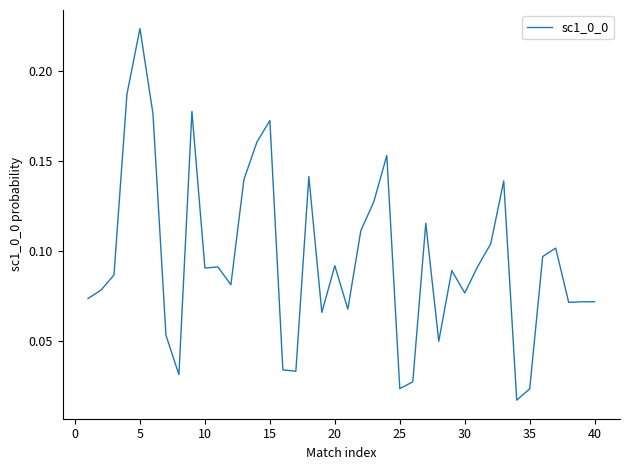

Which category has the highest value across all series?

5